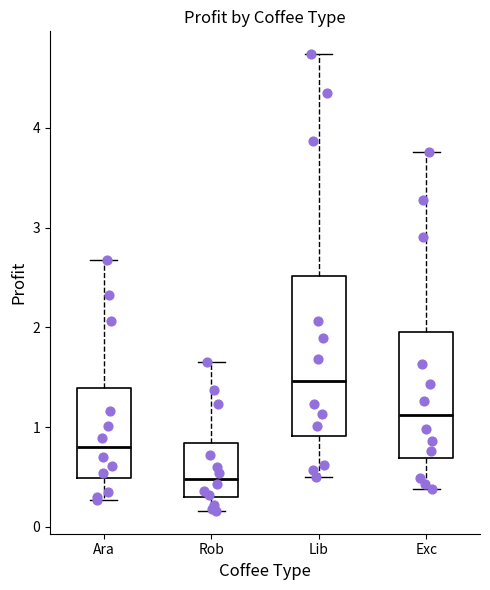

Where is the lower edge of the box for Exc on the y-axis? The values are not printed on the chart, so give them approximately, as read against the axis.

0.7